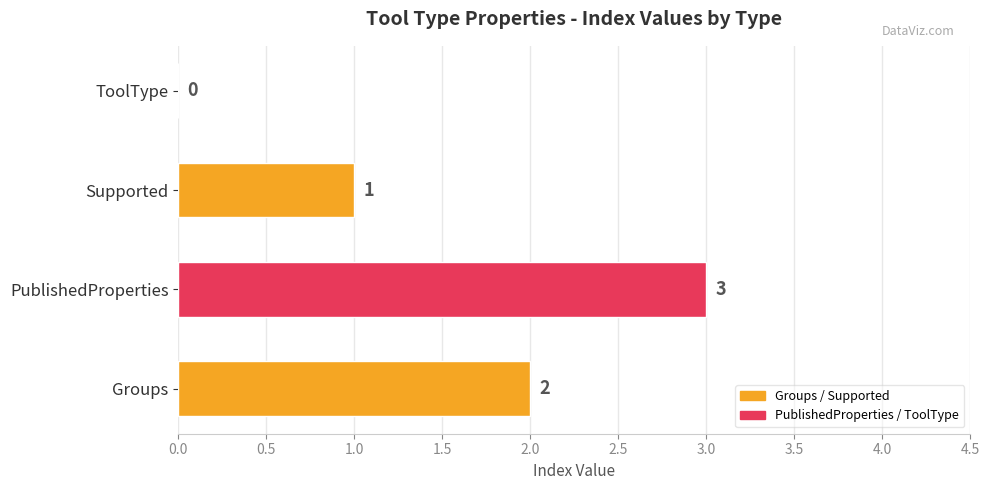

What is the sum of all values?

6